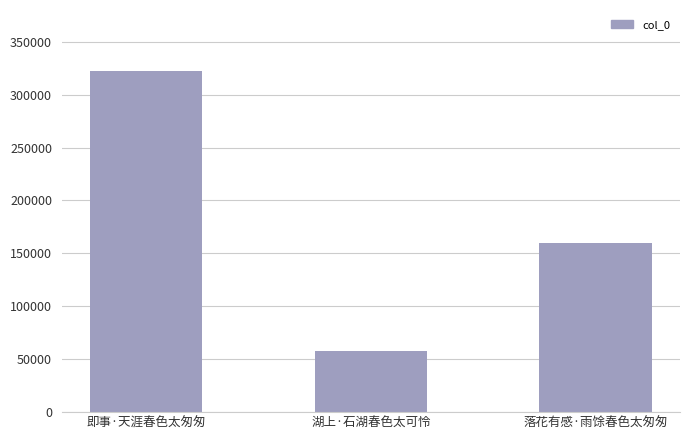

What is the value of the 2nd bar from the left?

57801